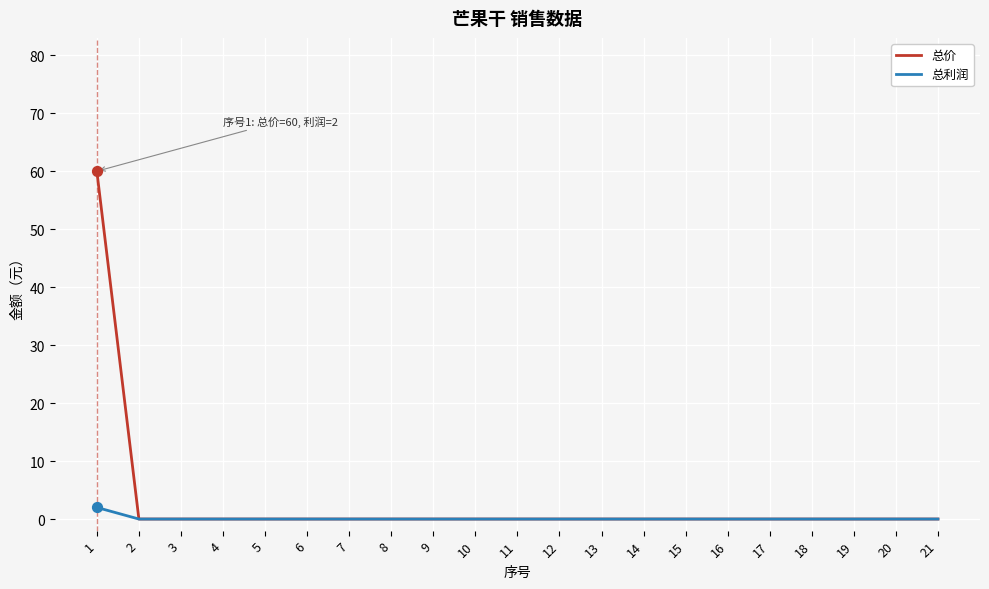

What is the maximum value shown in the chart?

60